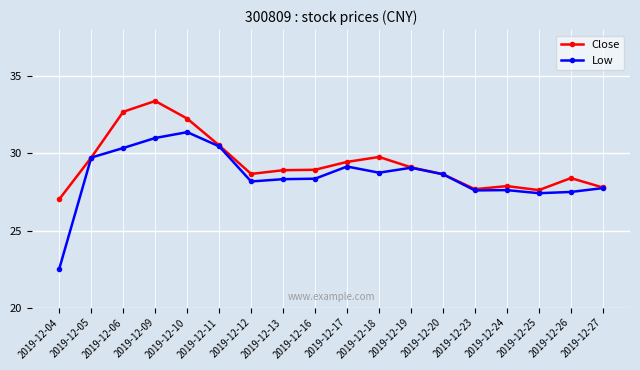

What is the difference between the second highest and second lowest values in the Low series?

3.6